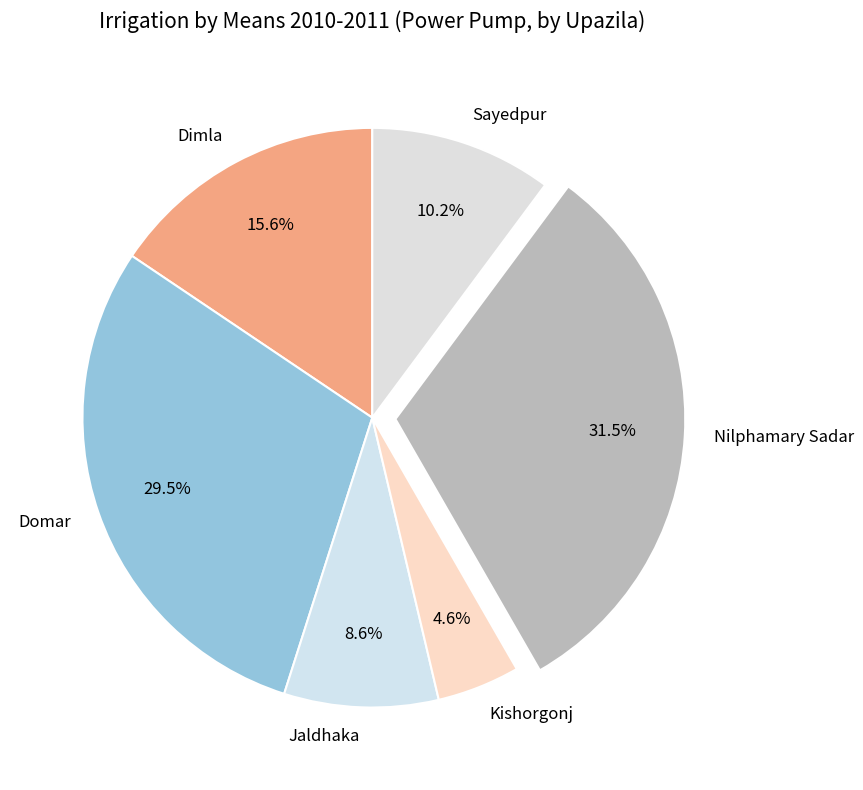

Rank the categories by value from highest to lowest.

Nilphamary Sadar, Domar, Dimla, Sayedpur, Jaldhaka, Kishorgonj